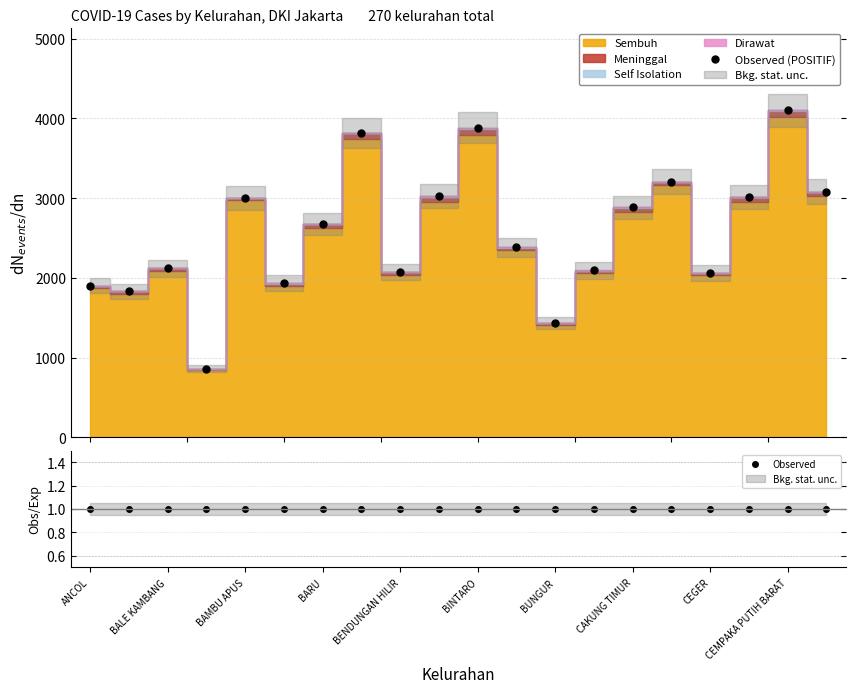

At which label is Observed (POSITIF) closest to 2482?

11